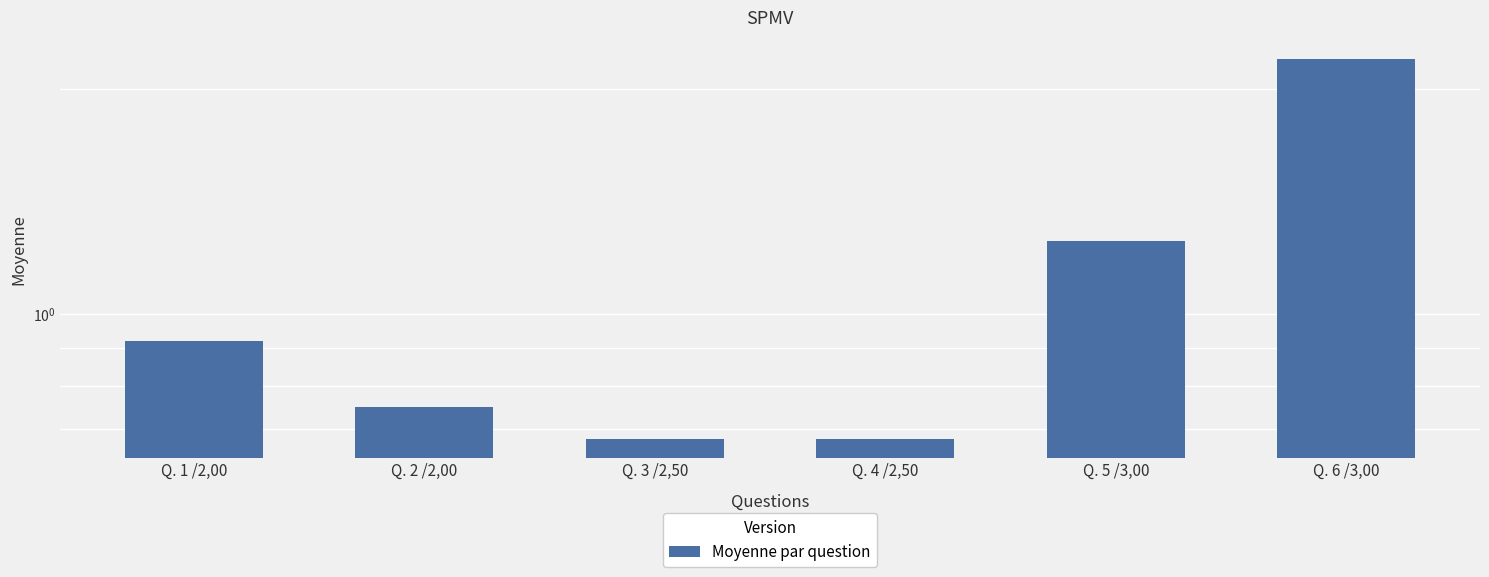

List the labels in order of value, largest first.

Q. 6 /3,00, Q. 5 /3,00, Q. 1 /2,00, Q. 2 /2,00, Q. 3 /2,50, Q. 4 /2,50